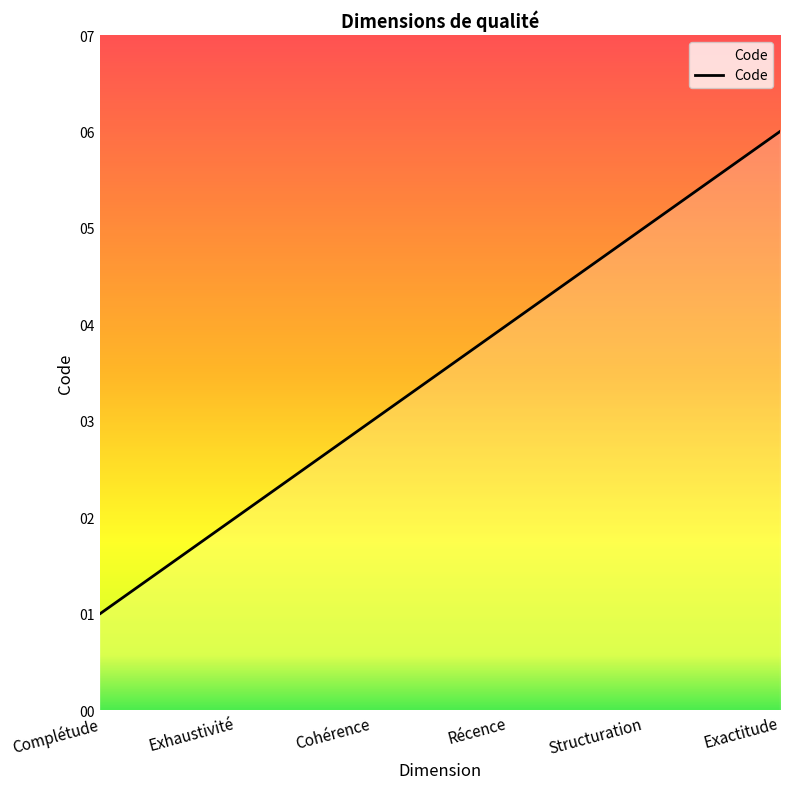

Reading left to right, list all the values displayed in this chart.

1	2	3	4	5	6